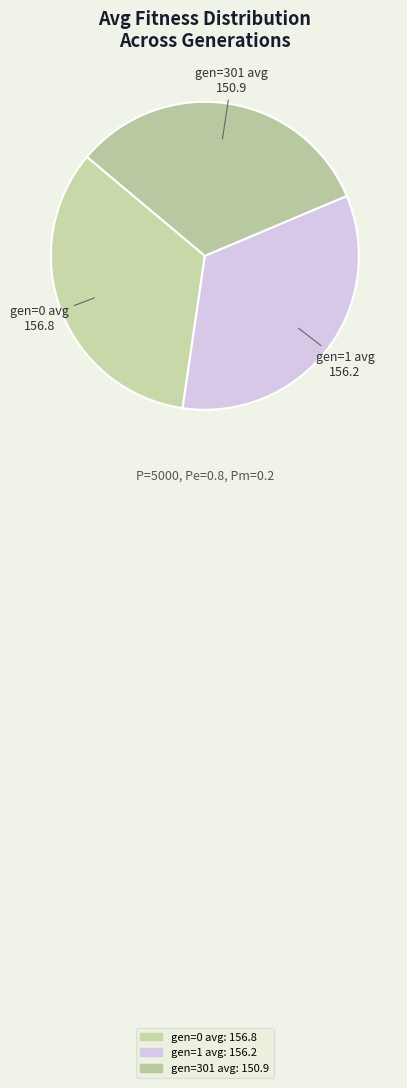

Combined, do gen=0 avg and gen=1 avg account for over 50%?

Yes